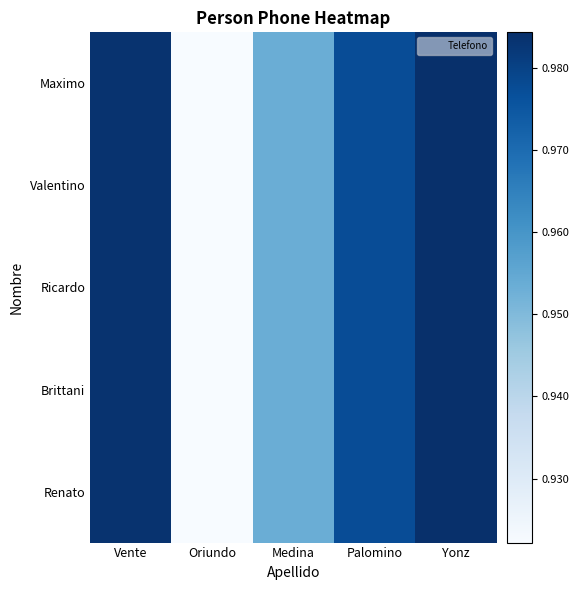

Which series has the largest range (max minus min)?

Maximo